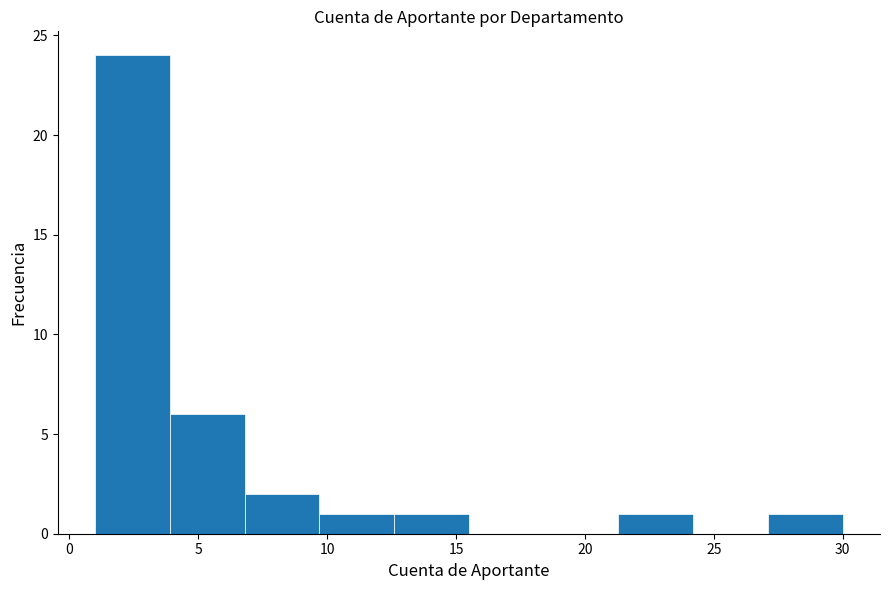

Reading left to right, list every bar in this chart as the range it spans on the x-axis followed by its height. Neither the bar edges nor the heights are printed on the chart, so give them approximately, as read against the axes.

1.0 to 3.9: 24
3.9 to 6.8: 6
6.8 to 9.7: 2
9.7 to 12.6: 1
12.6 to 15.5: 1
15.5 to 18.4: 0
18.4 to 21.3: 0
21.3 to 24.2: 1
24.2 to 27.1: 0
27.1 to 30.0: 1